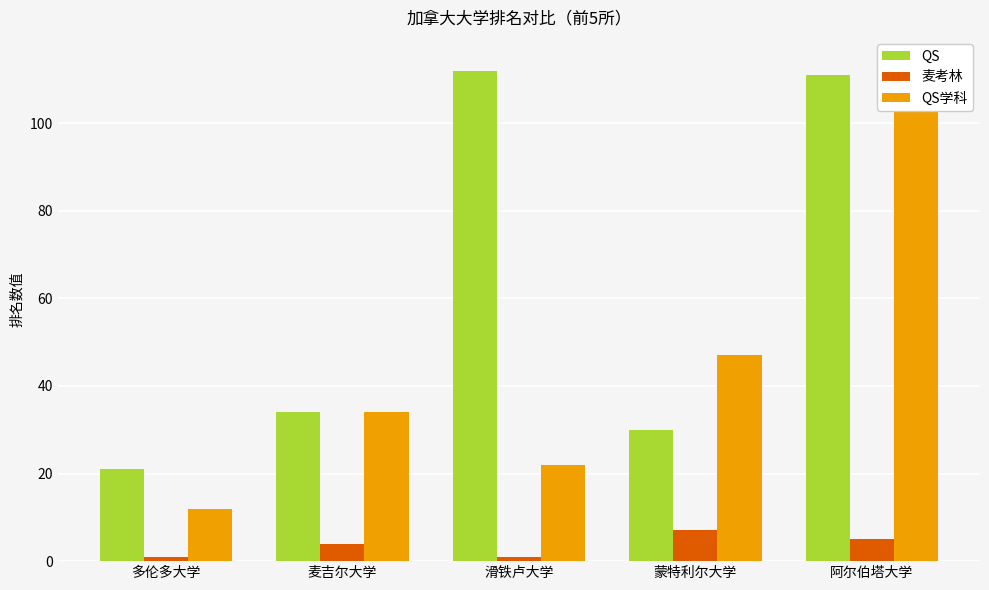

What position from the right is 麦吉尔大学?

4